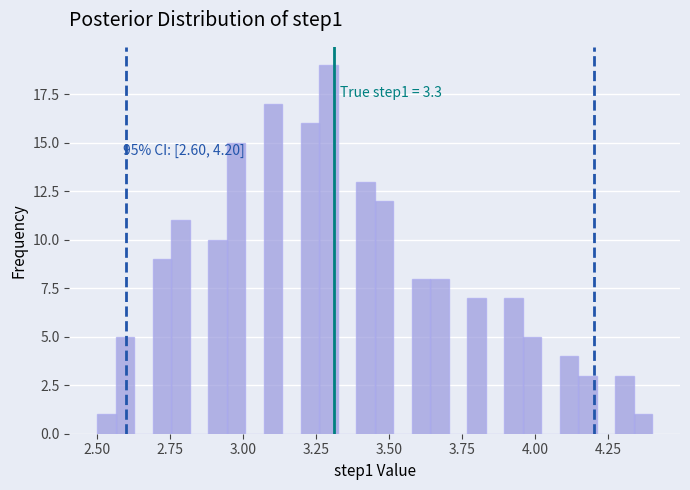

Read against the x-axis, roughly where is the centre of the tallest bar?

3.30